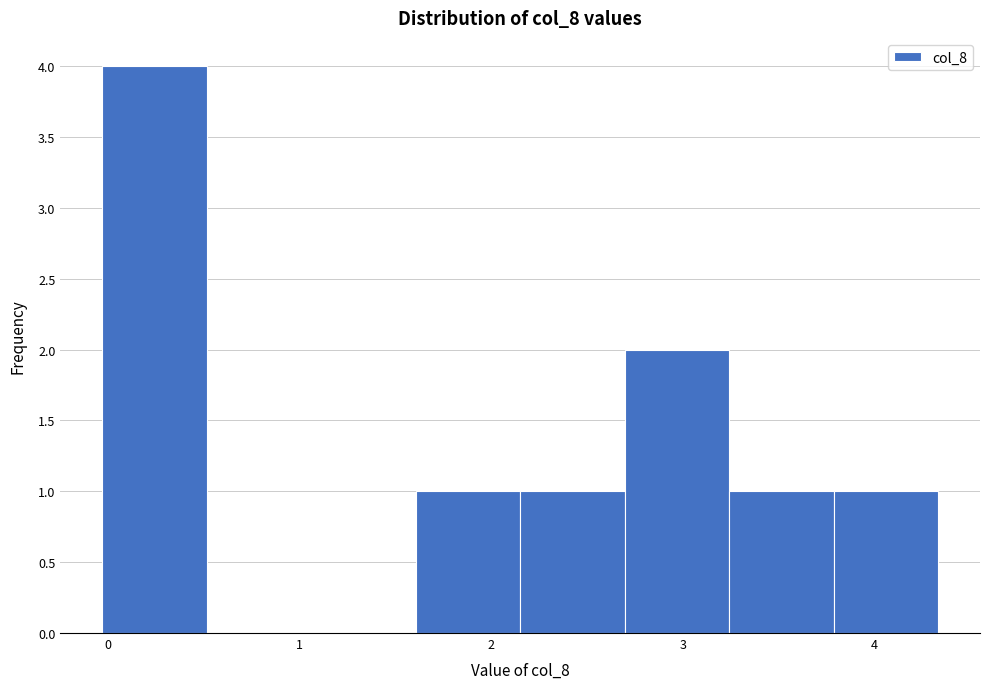

What is the height of the bar covering 0.0 to 0.5 on the x-axis? Neither the bar edges nor the heights are printed on the chart, so give them approximately, as read against the axes.

4